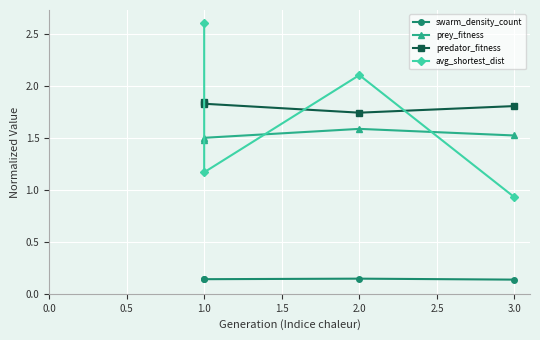

At 1.0, list the series in order from smallest to largest.

swarm_density_count, prey_fitness, predator_fitness, avg_shortest_dist